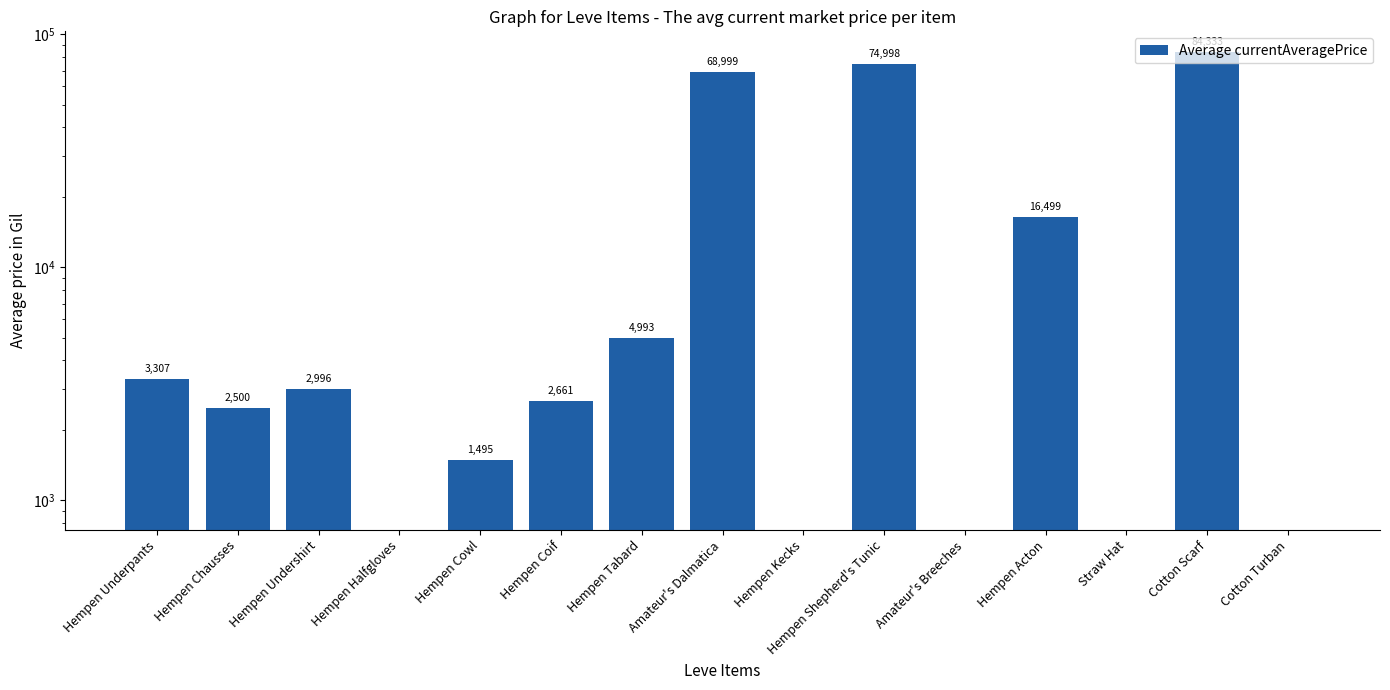

Count the number of data series in this chart.

1